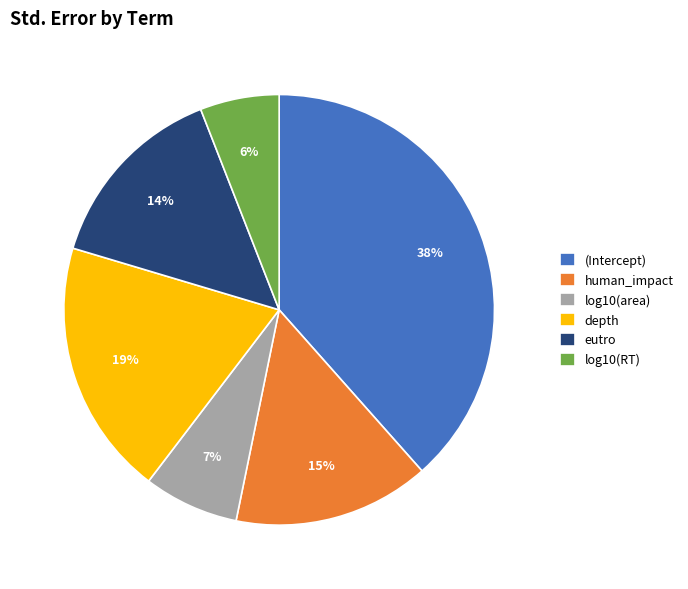

How many slices are in this pie chart?

6